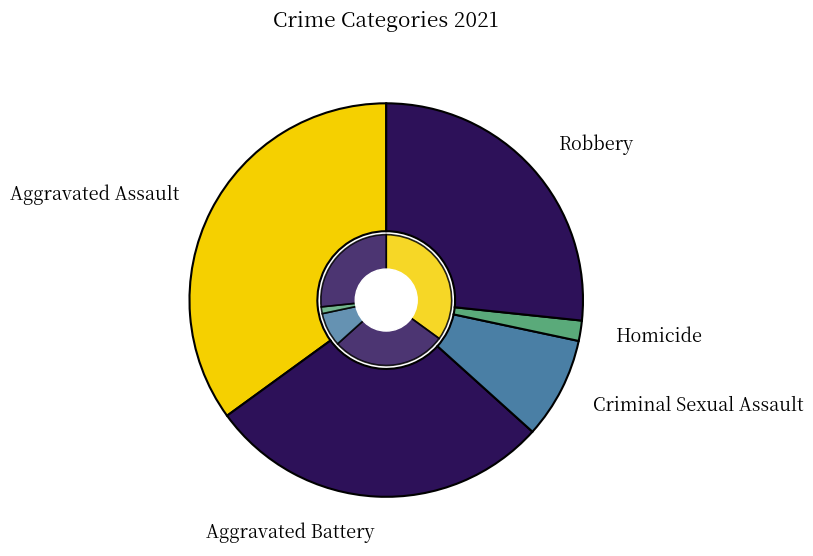

What is the smallest slice in the pie chart?

Homicide